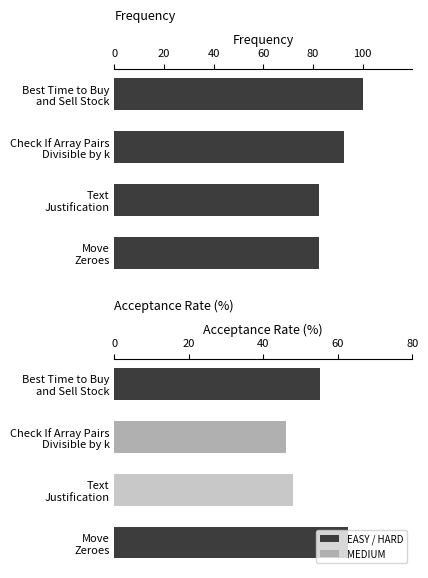

True or false: the data shows 82.4 at Move Zeroes.

True